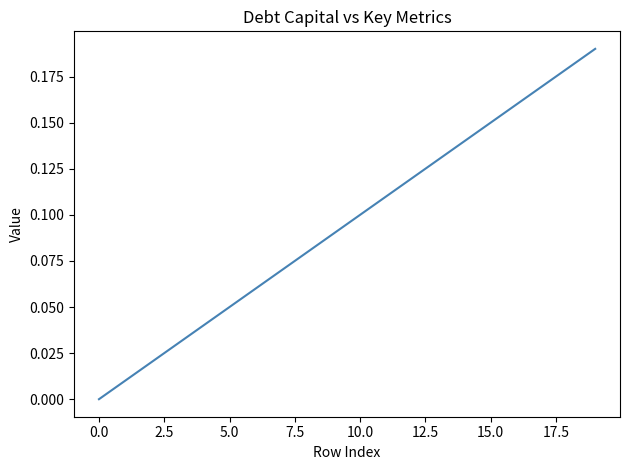

Does the chart display data point markers on the line(s)?

No